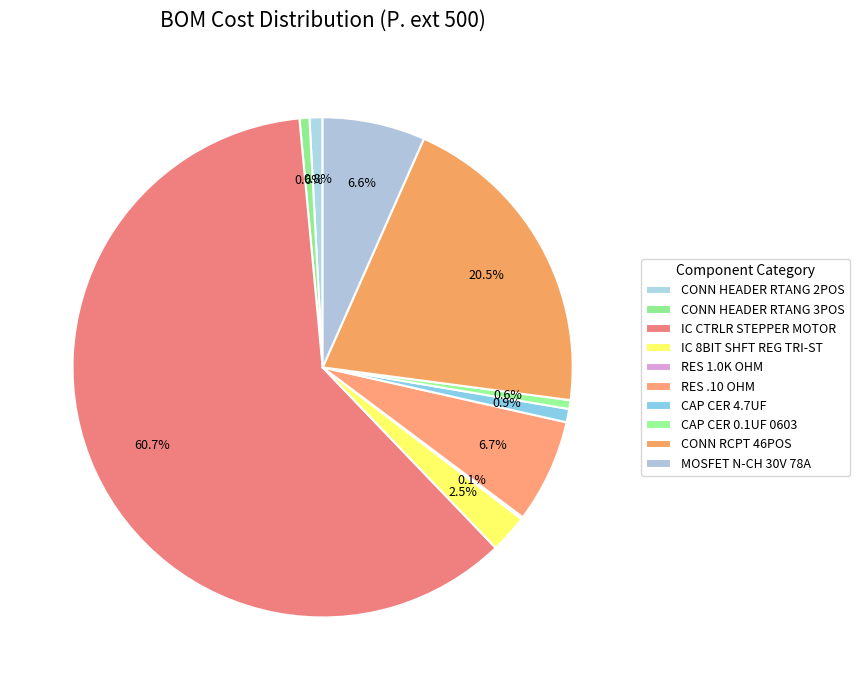

Count the number of slices in the pie.

10